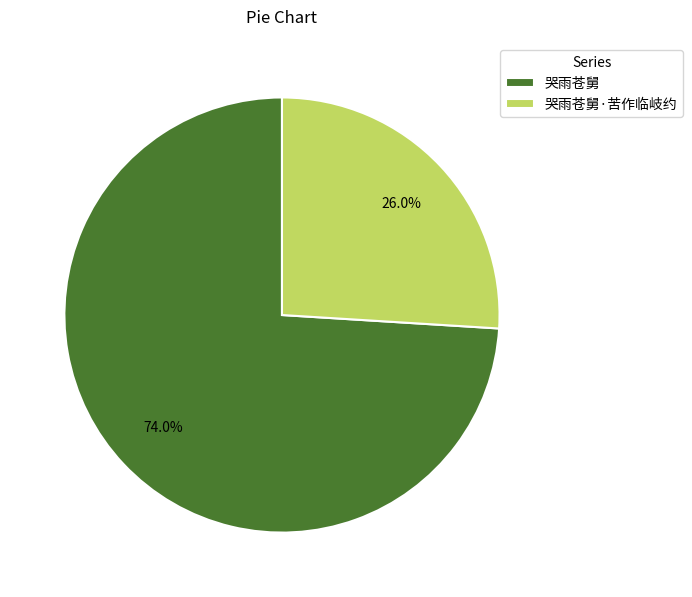

Which category has the biggest portion of the pie?

哭雨苍舅